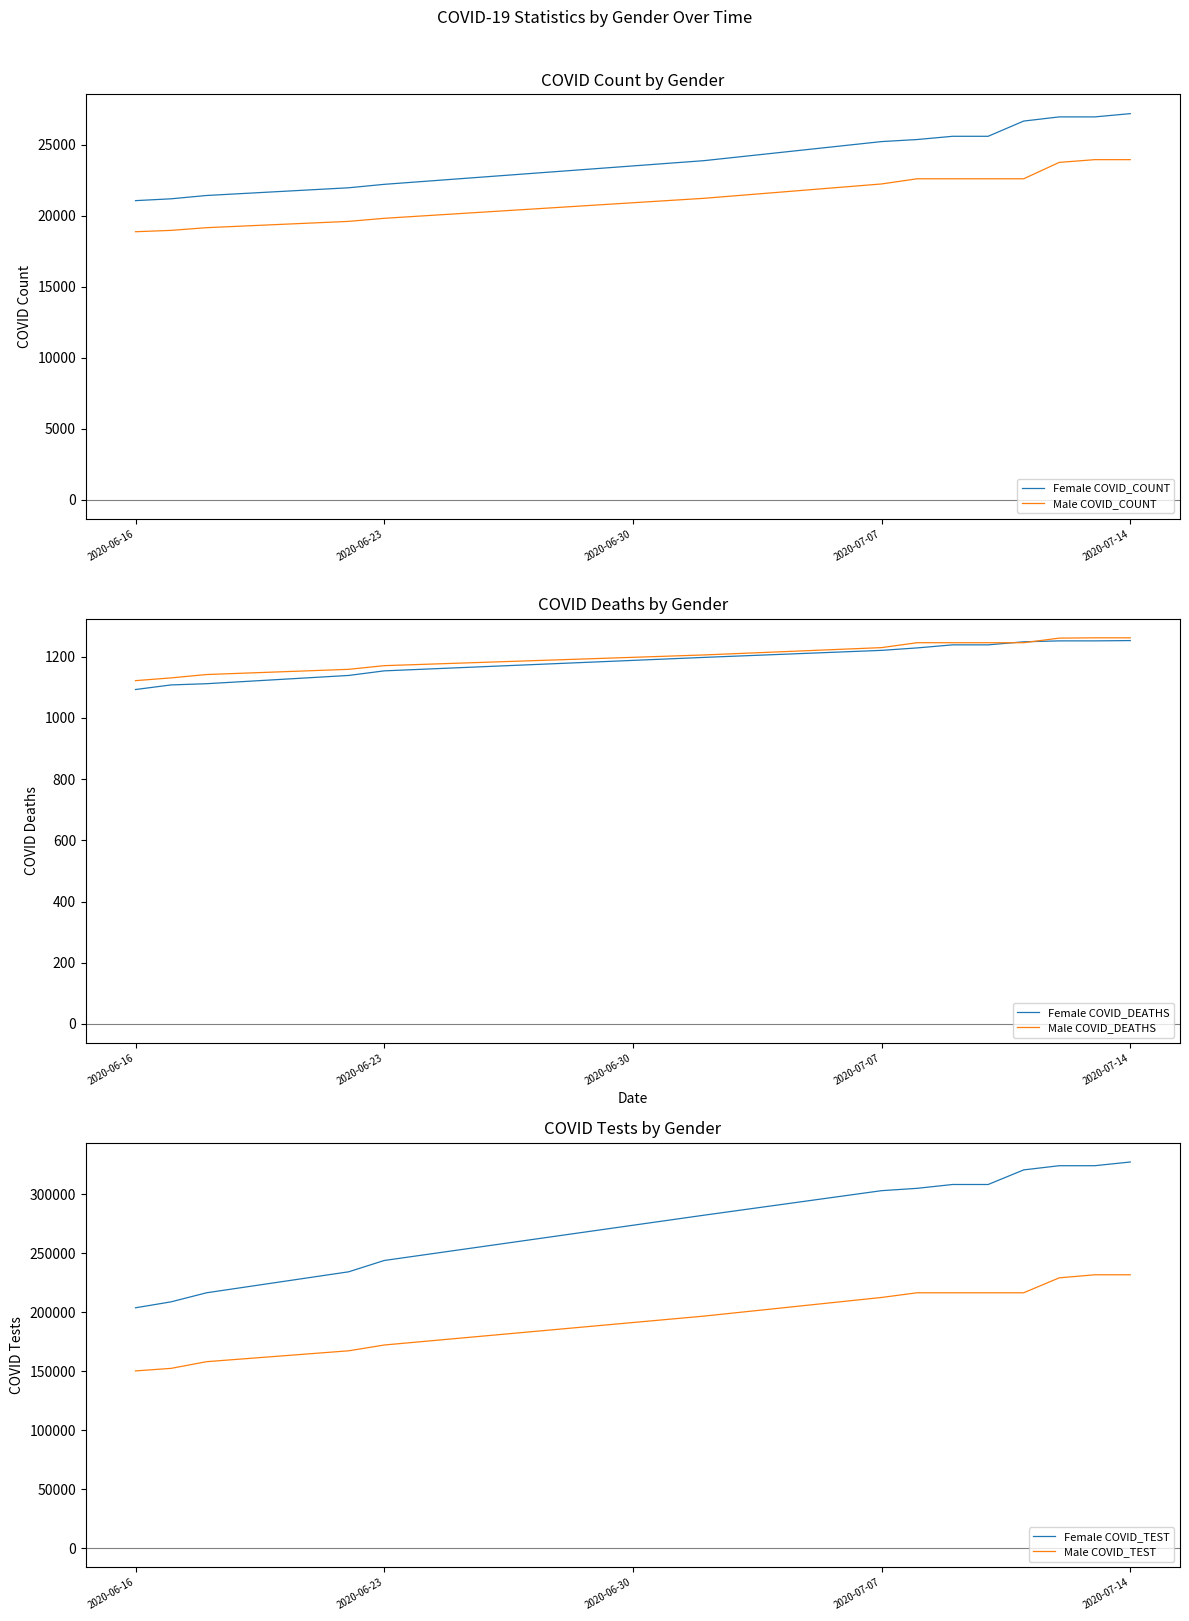

What is the lowest value of the Female COVID_DEATHS series?

1093